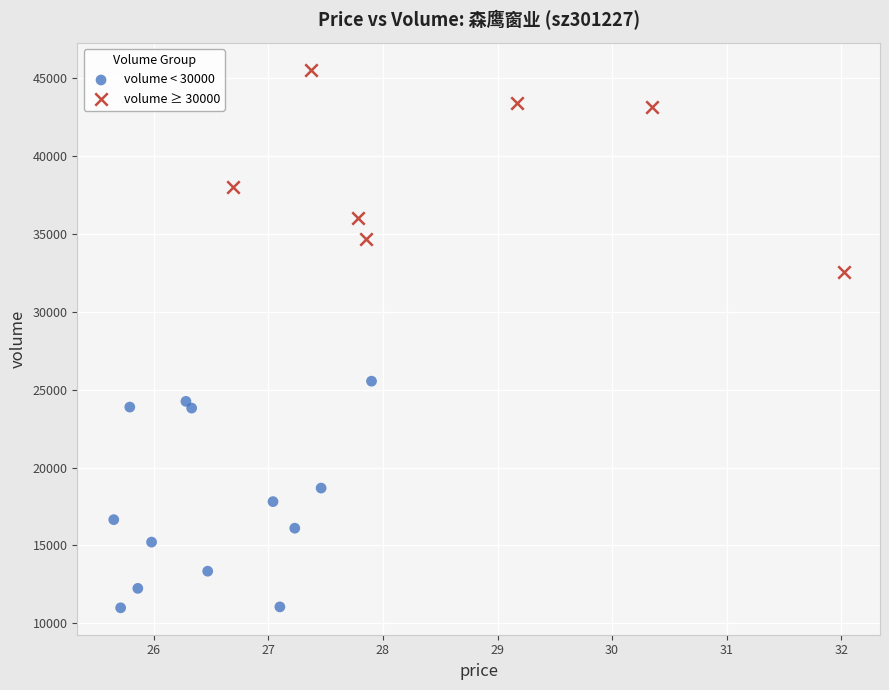

Which series reaches the minimum Y coordinate?

volume < 30000